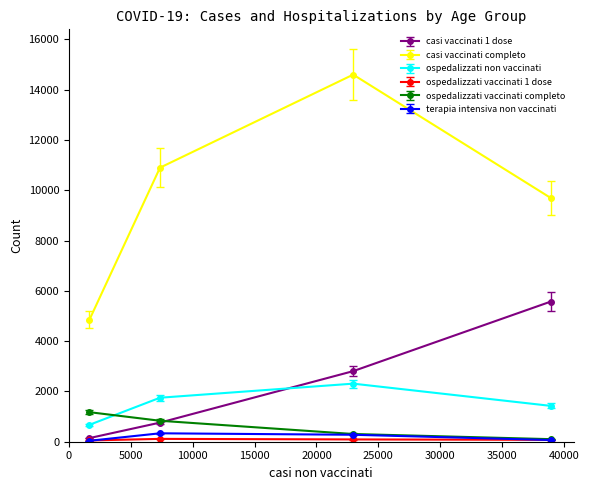

The ospedalizzati non vaccinati series shows 673.0 at 80+. True or false?

True